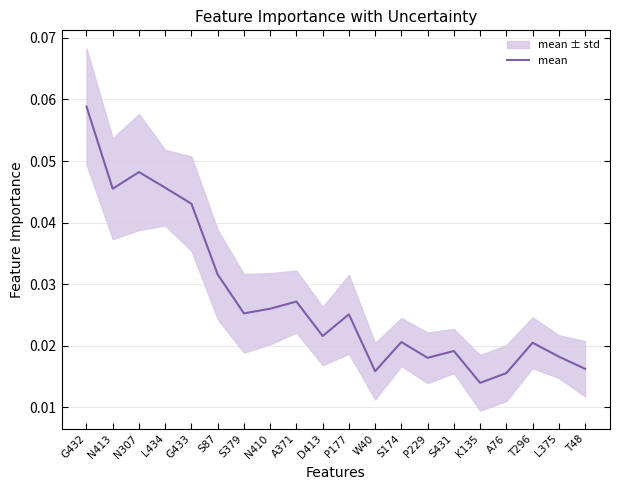

The chart shows a value of 0.0 at A371. True or false?

True